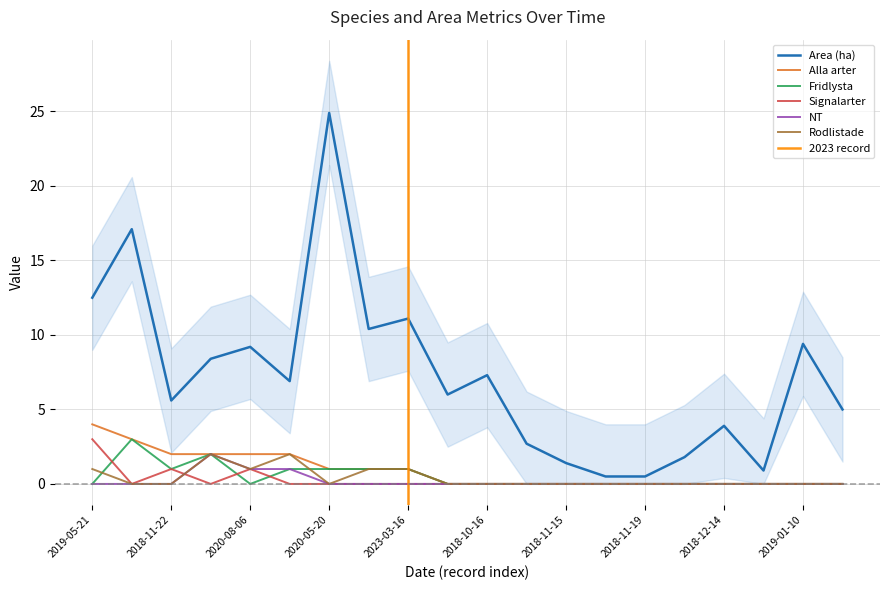

What is the maximum value shown in the chart?

24.9